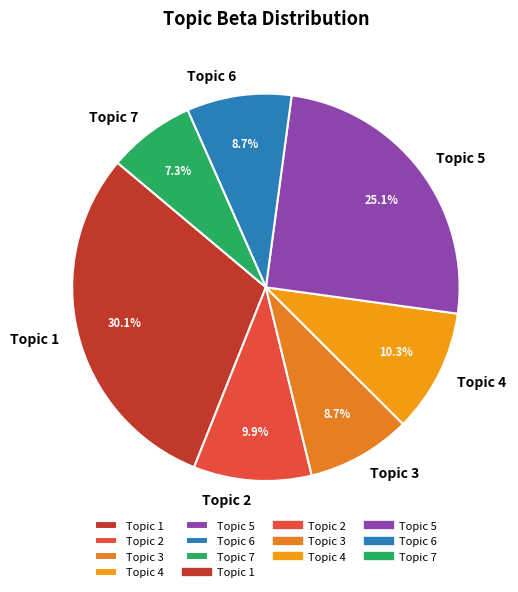

Which has a higher value, Topic 1 or Topic 2?

Topic 1